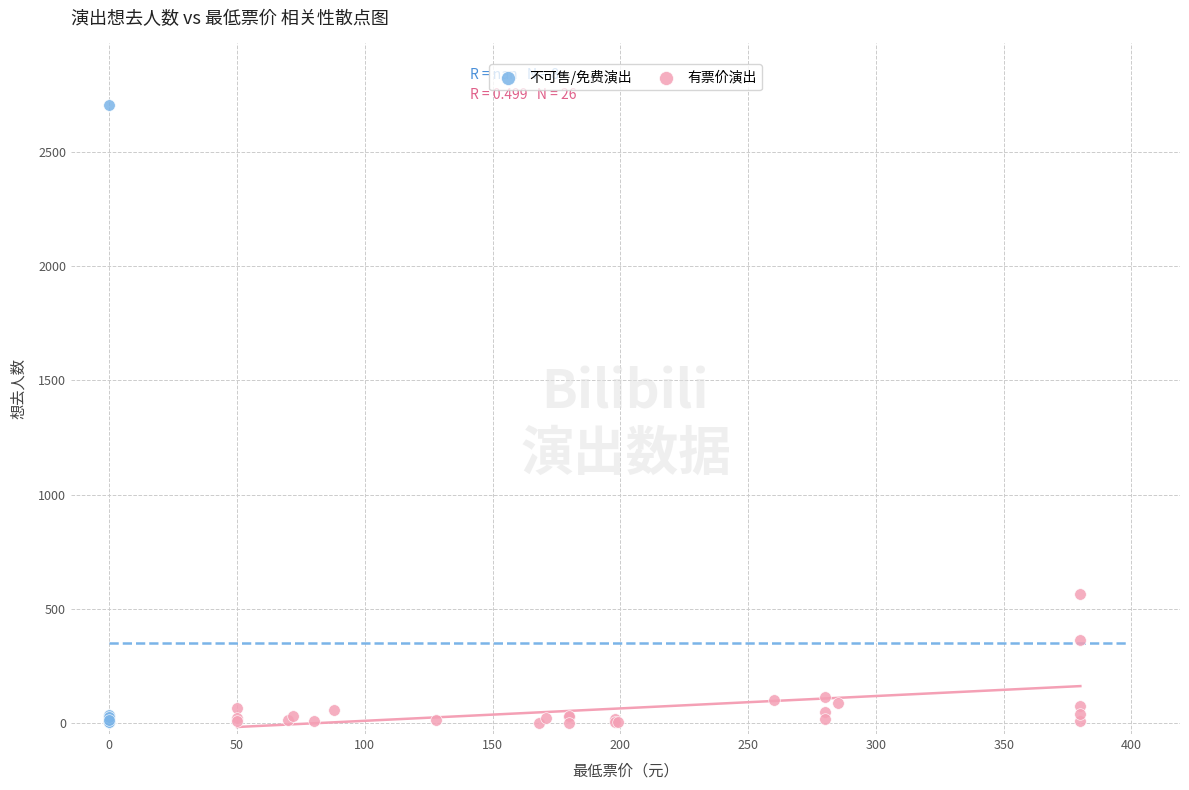

Which series reaches the maximum Y coordinate?

不可售/免费演出